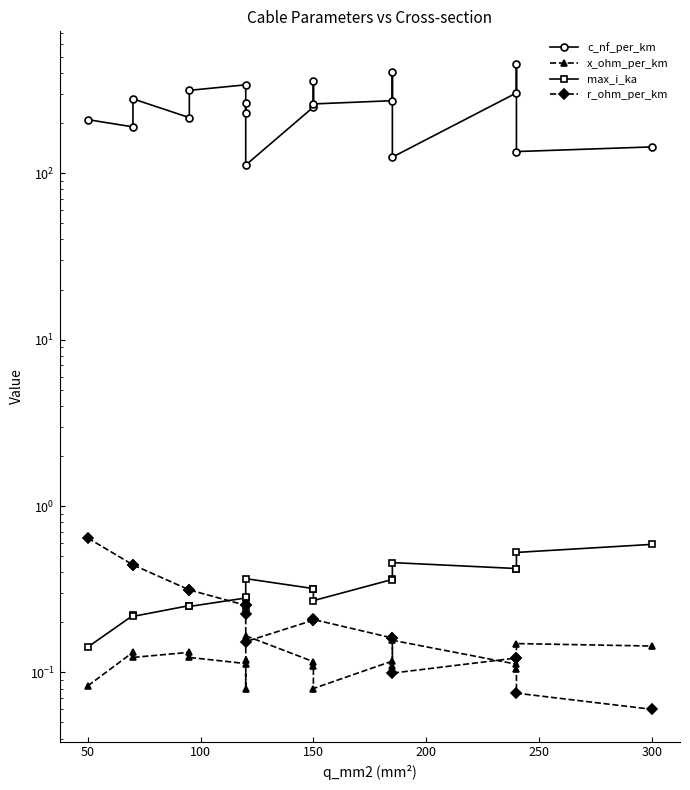

True or false: c_nf_per_km and r_ohm_per_km intersect in this chart.

False